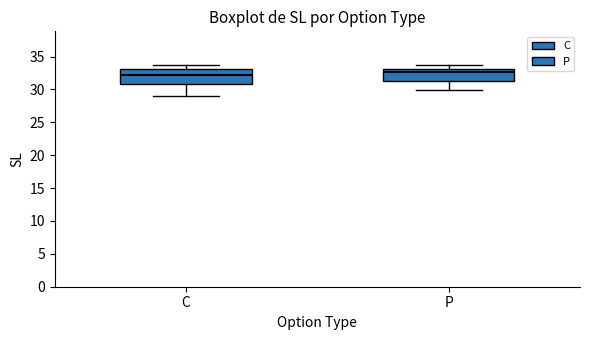

Reading left to right, transcribe this box plot: for each box, give where its median line is, the range the box spans, and where its two whiskers end, as read against the y-axis. The values are not printed on the chart, so give them approximately, as read against the axis.

C: median 32.0, box 31.0 to 33.0, whiskers 29.0 to 34.0
P: median 32.5, box 31.0 to 33.0, whiskers 30.0 to 33.5